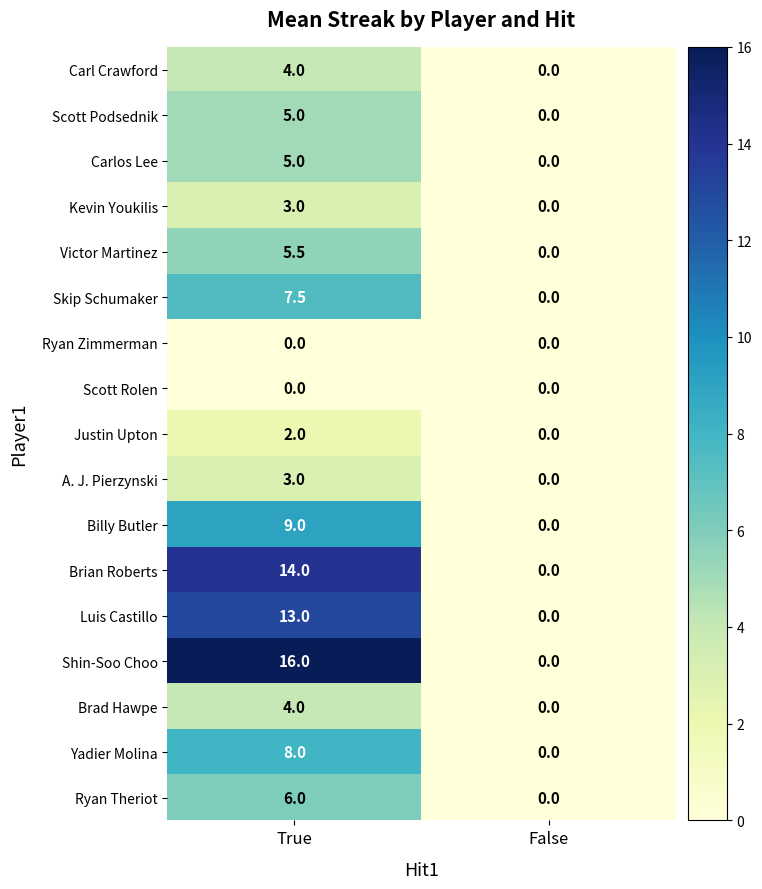

How many data points in A. J. Pierzynski are less than 3?

1